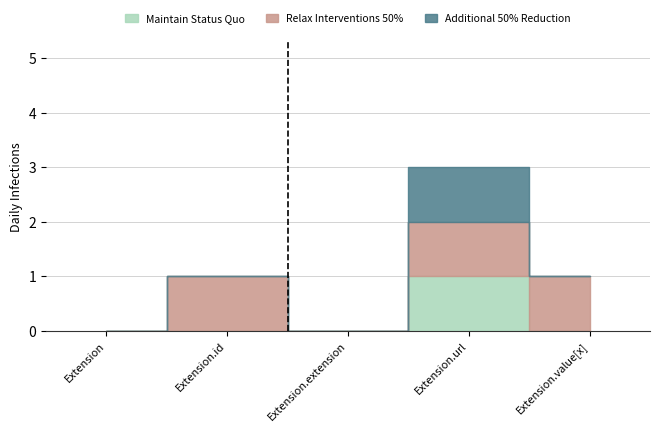

At which category is the sum across all series the highest?

Extension.url